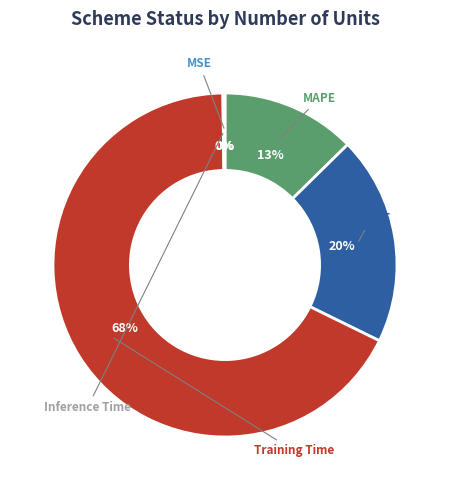

Which category has the smallest portion of the pie?

MSE